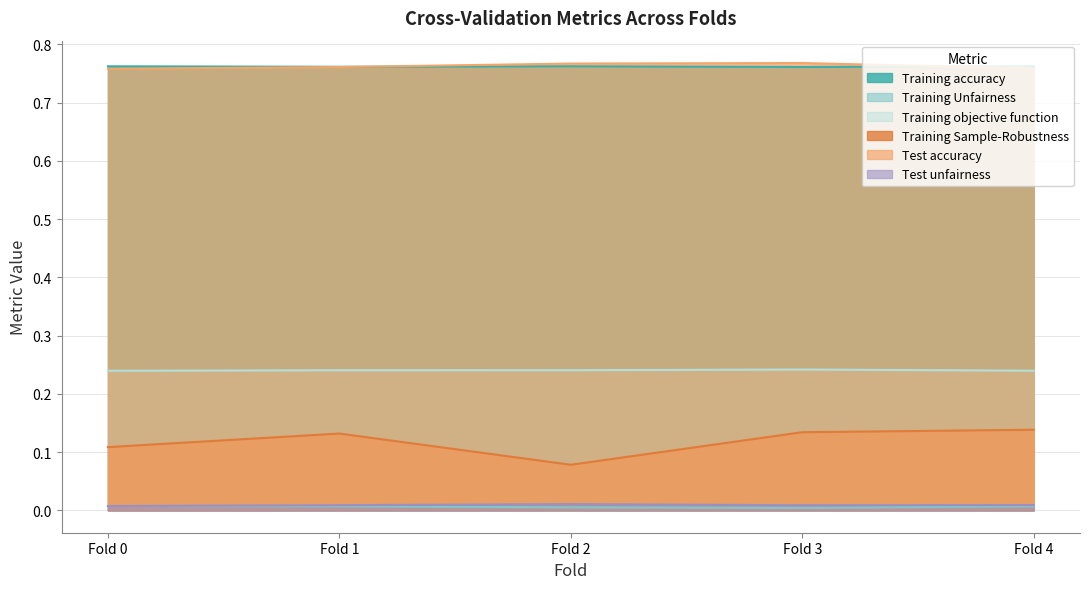

Which has a higher value, Fold 3 or Fold 1?

Fold 1